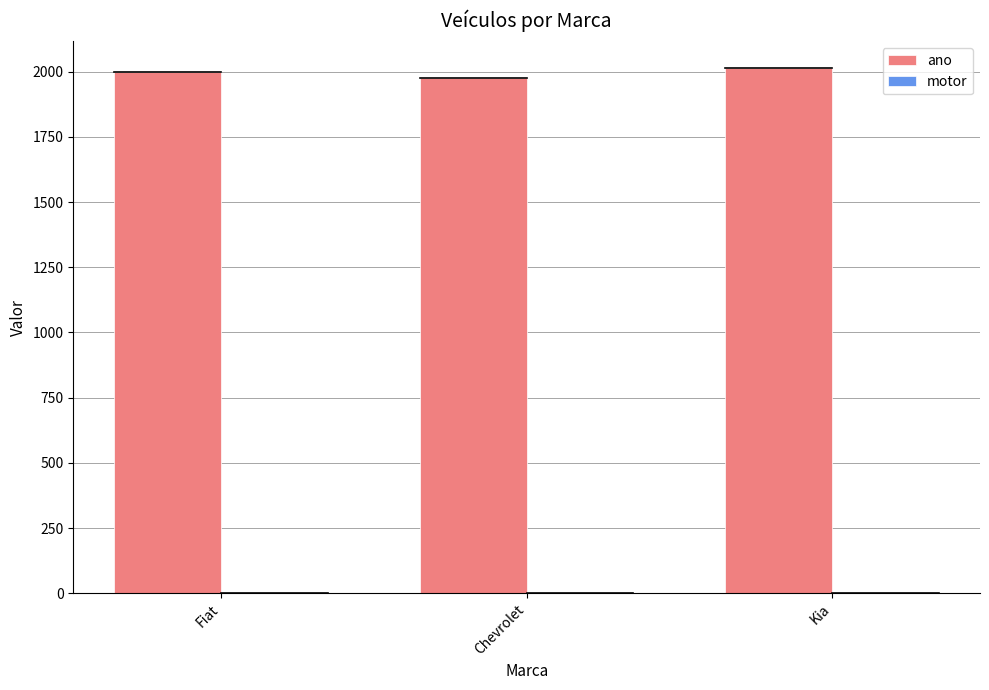

Which series has the largest total across all categories?

ano